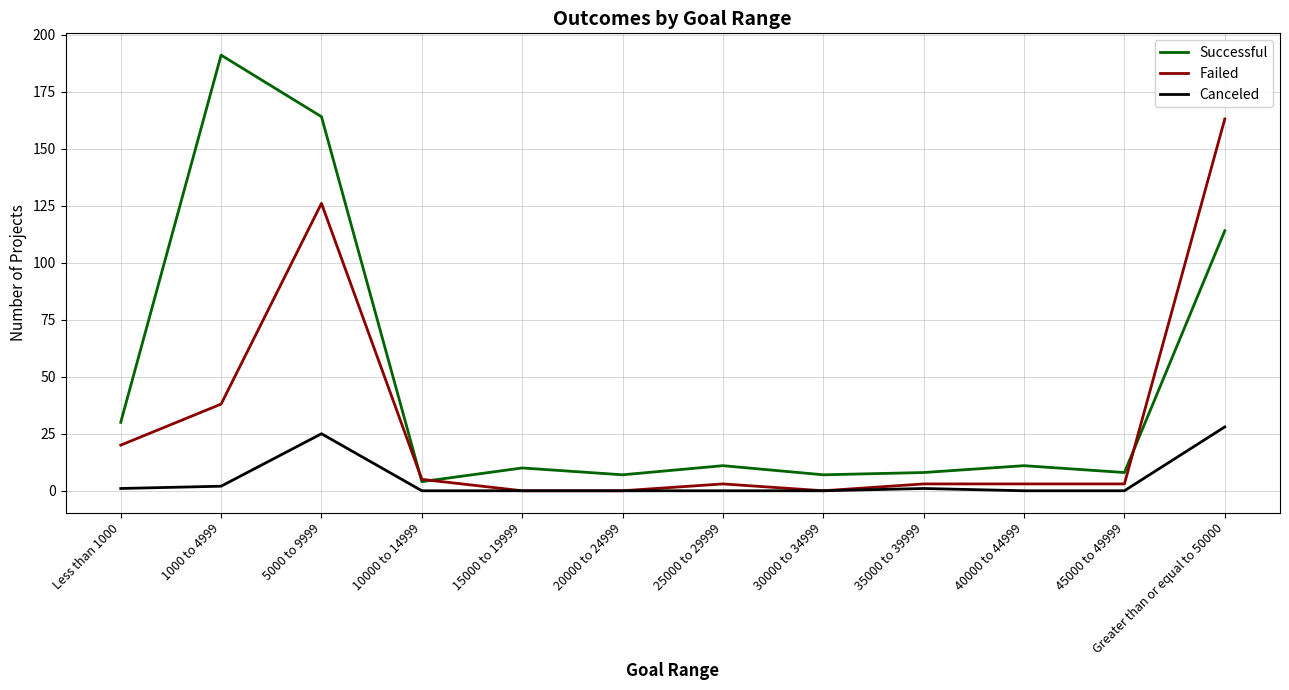

Is it true that Failed equals 0 at 30000 to 34999?

True